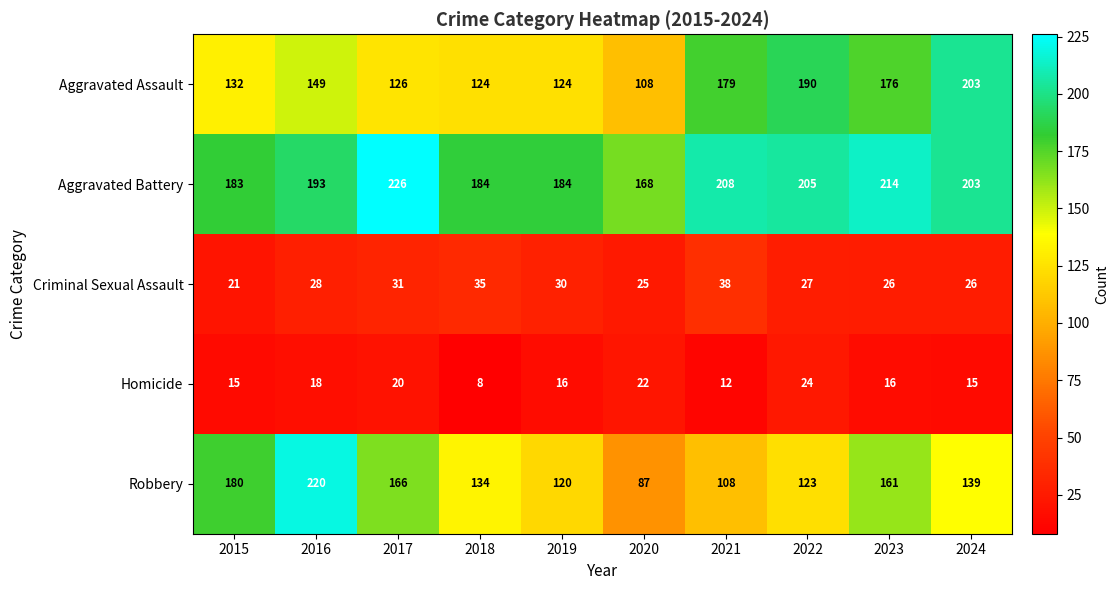

What is the sum of the Aggravated Assault values at 2016 and 2019?

273